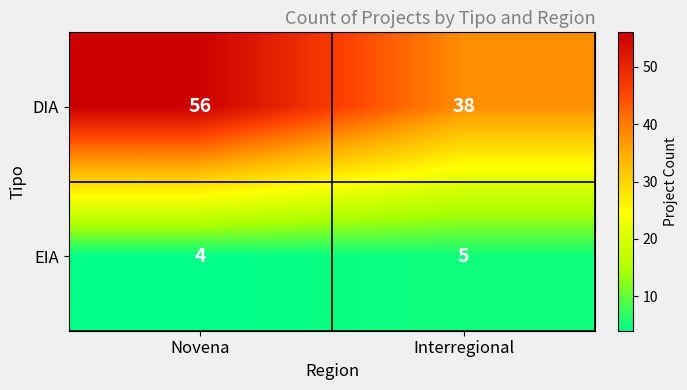

Which category has the lowest value in the EIA series?

Novena